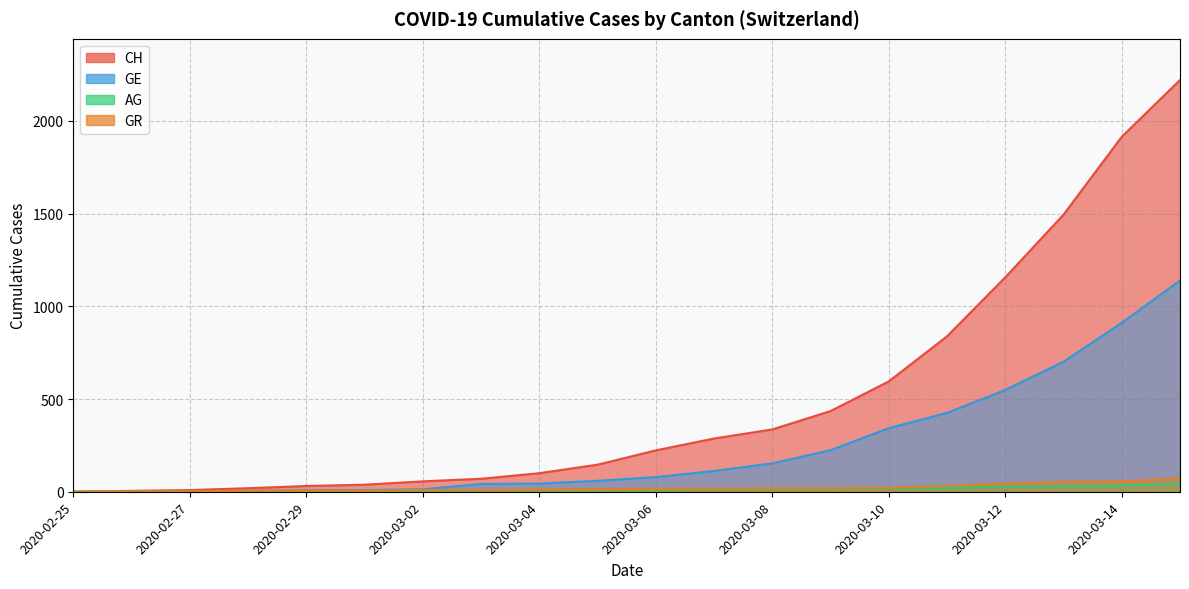

How many lines are shown in the chart?

4